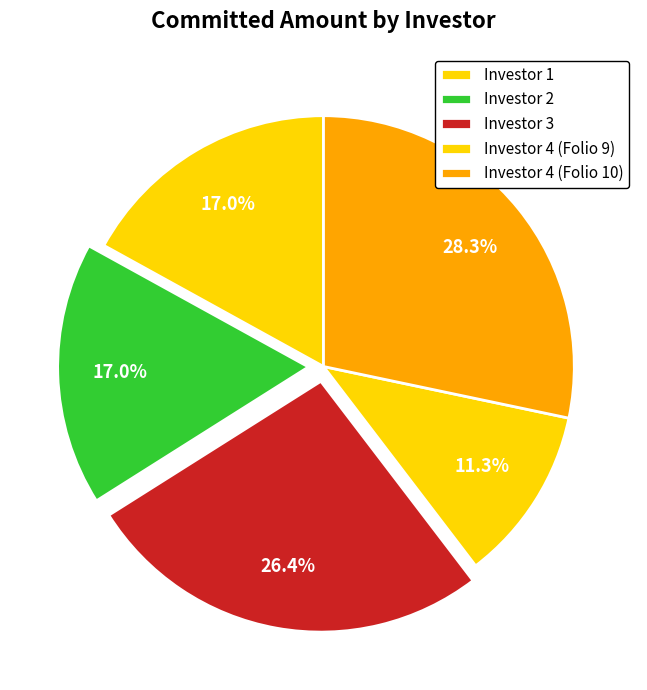

Combined, what portion of the pie is Investor 3 and Investor 4 (Folio 10)?

54.7%